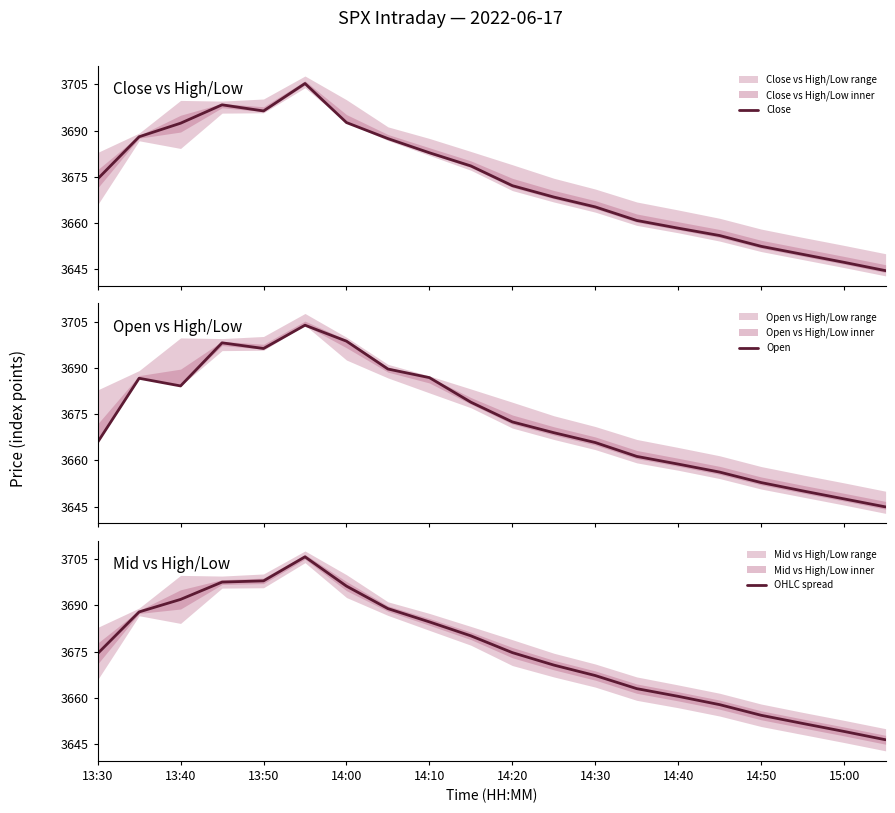

Count the number of data series in this chart.

3